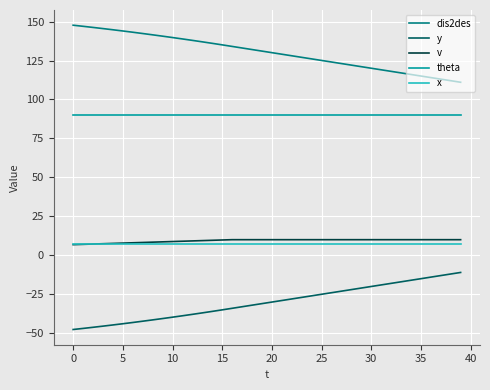

True or false: dis2des and theta intersect in this chart.

False